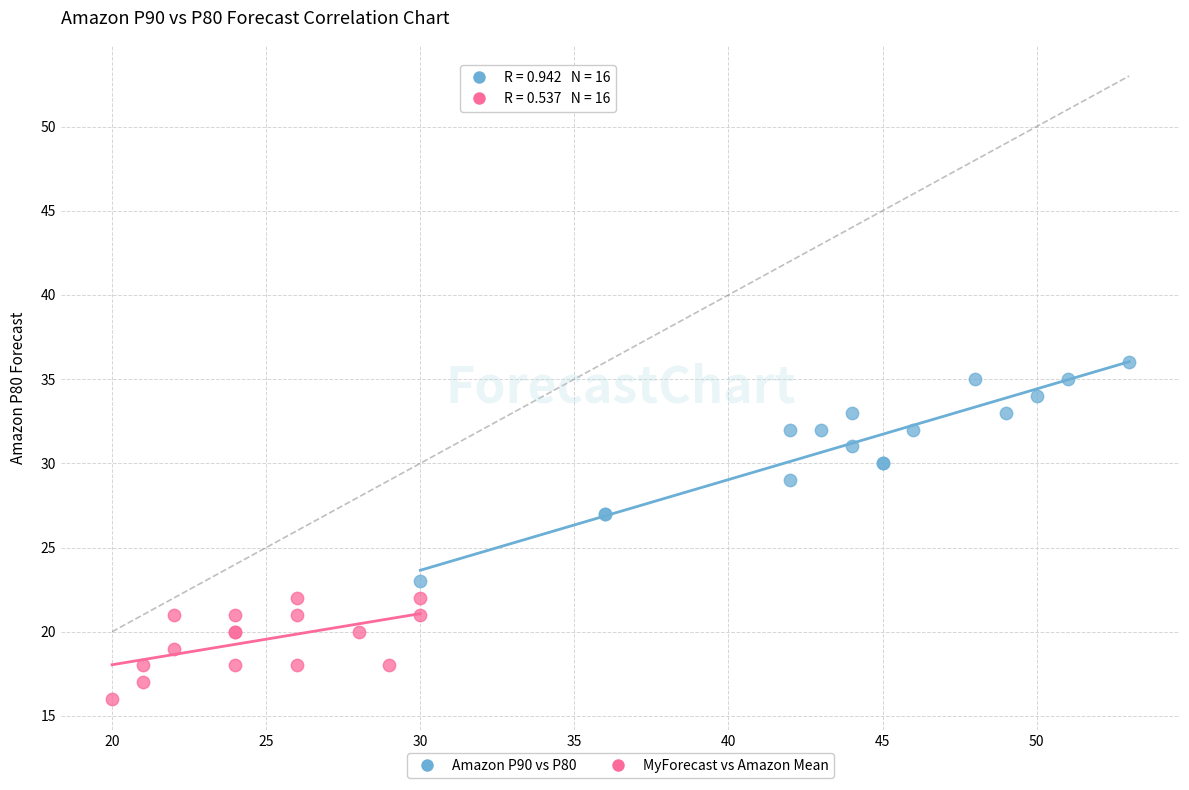

Which series contains the highest Y value?

Amazon P90 vs P80